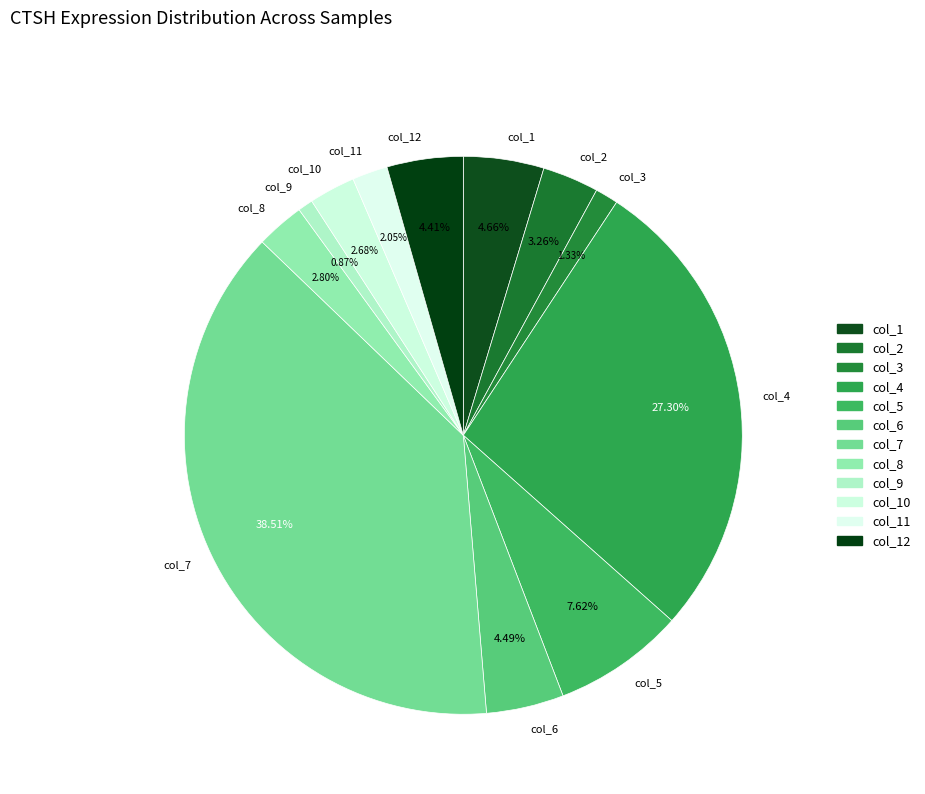

To the nearest percent, what is the difference between the col_9 and col_7 slice percentages?

38%